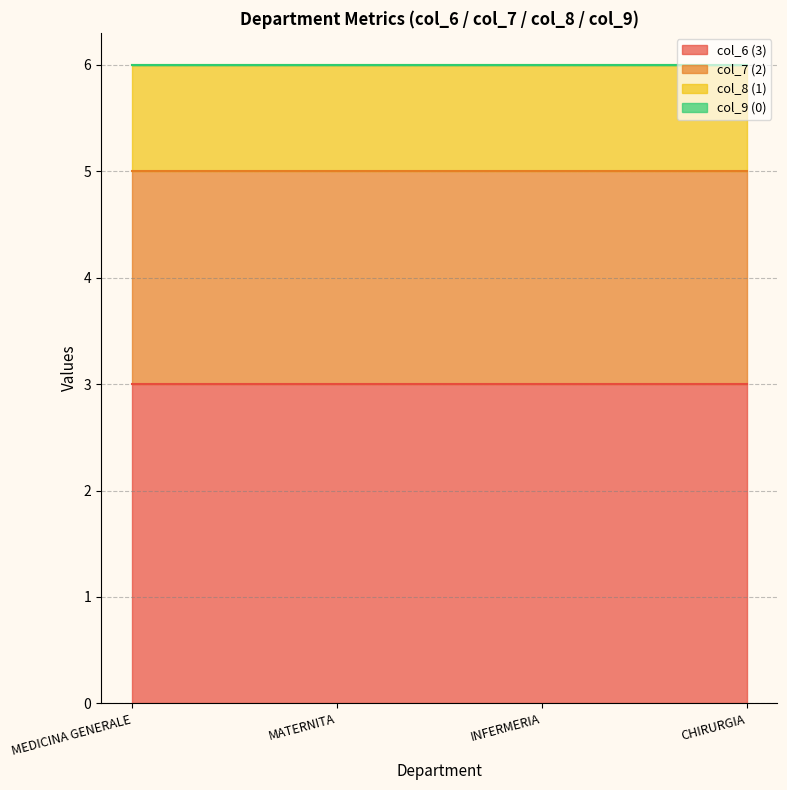

Reading right to left, extract all data points from this chart.

col_6: 3	3	3	3
col_7: 2	2	2	2
col_8: 1	1	1	1
col_9: 0	0	0	0